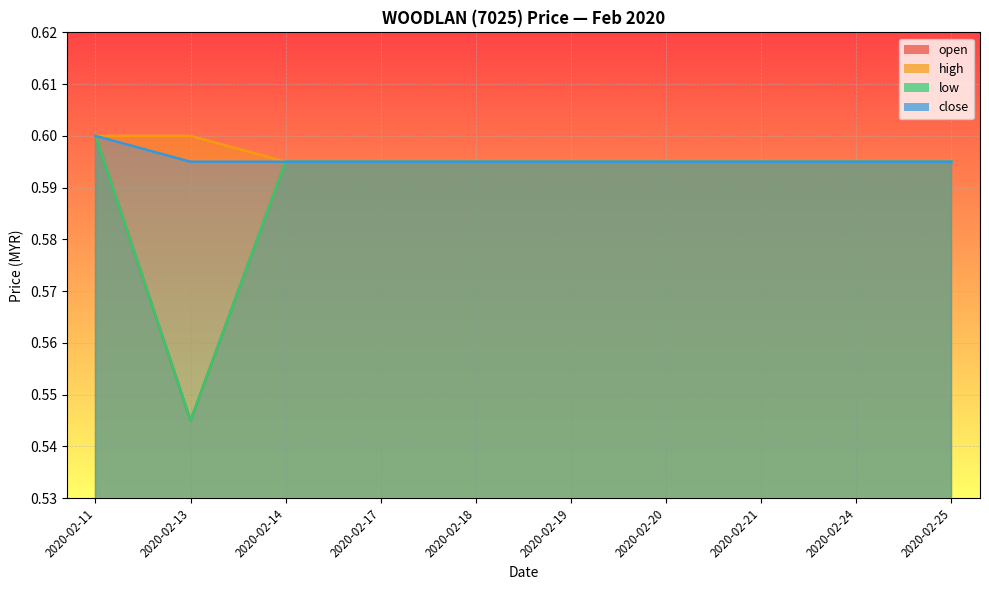

Reading left to right, extract all data points from this chart.

open: 2020-02-11=0.6	2020-02-13=0.5	2020-02-14=0.6	2020-02-17=0.6	2020-02-18=0.6	2020-02-19=0.6	2020-02-20=0.6	2020-02-21=0.6	2020-02-24=0.6	2020-02-25=0.6
high: 2020-02-11=0.6	2020-02-13=0.6	2020-02-14=0.6	2020-02-17=0.6	2020-02-18=0.6	2020-02-19=0.6	2020-02-20=0.6	2020-02-21=0.6	2020-02-24=0.6	2020-02-25=0.6
low: 2020-02-11=0.6	2020-02-13=0.5	2020-02-14=0.6	2020-02-17=0.6	2020-02-18=0.6	2020-02-19=0.6	2020-02-20=0.6	2020-02-21=0.6	2020-02-24=0.6	2020-02-25=0.6
close: 2020-02-11=0.6	2020-02-13=0.6	2020-02-14=0.6	2020-02-17=0.6	2020-02-18=0.6	2020-02-19=0.6	2020-02-20=0.6	2020-02-21=0.6	2020-02-24=0.6	2020-02-25=0.6